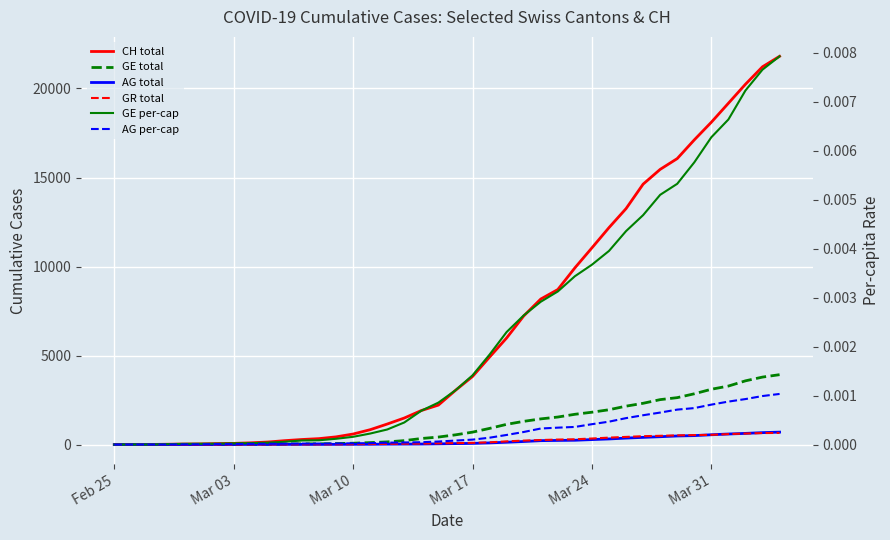

What is the difference between the highest and lowest values at Mar 31?

18106.0